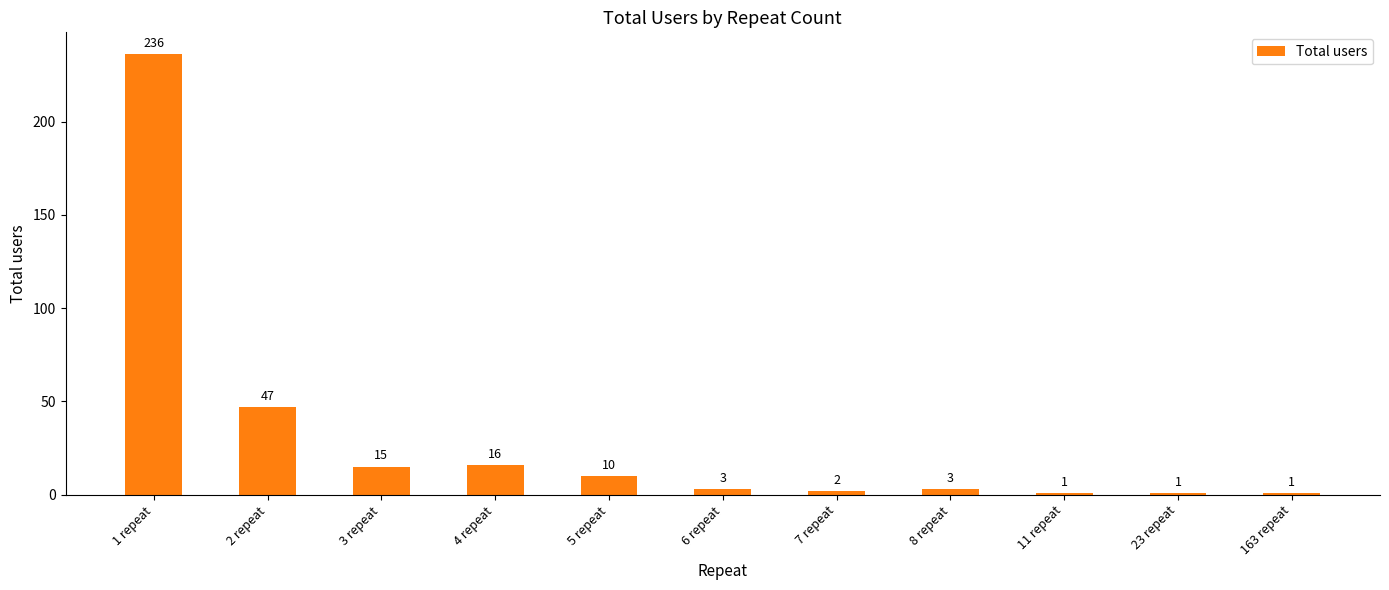

Where does the data first go above 3?

1 repeat